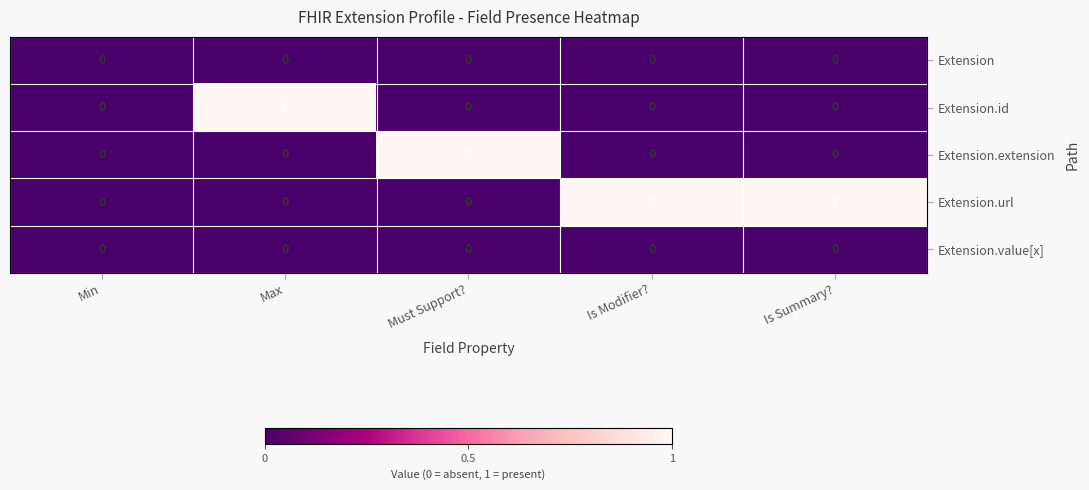

The Extension series shows 0 at Must Support?. True or false?

True